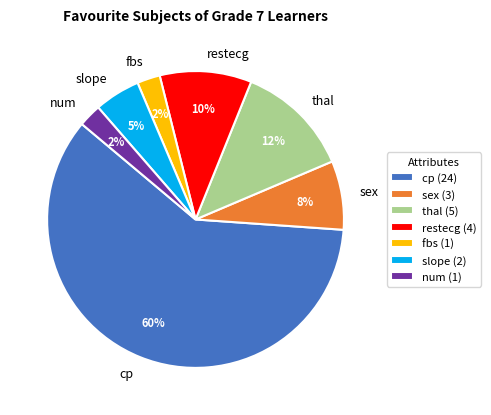

Is the sum of thal and cp greater than half?

Yes